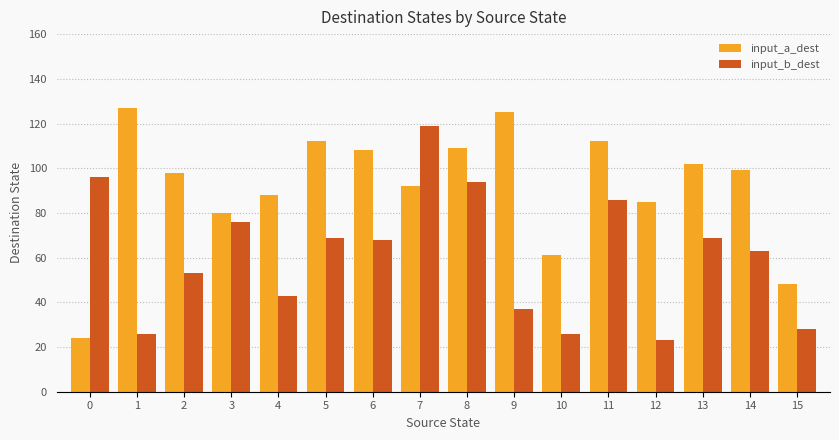

What is the difference between the maximum and minimum values in the input_b_dest series?

96